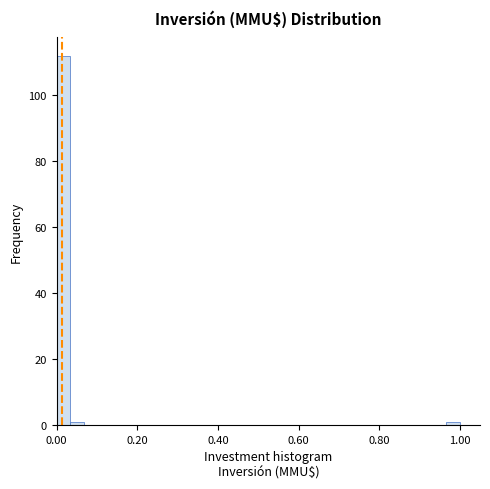

Around what value on the x-axis is the tallest bar? Give the approximate position of its centre, as read against the axis.

0.02